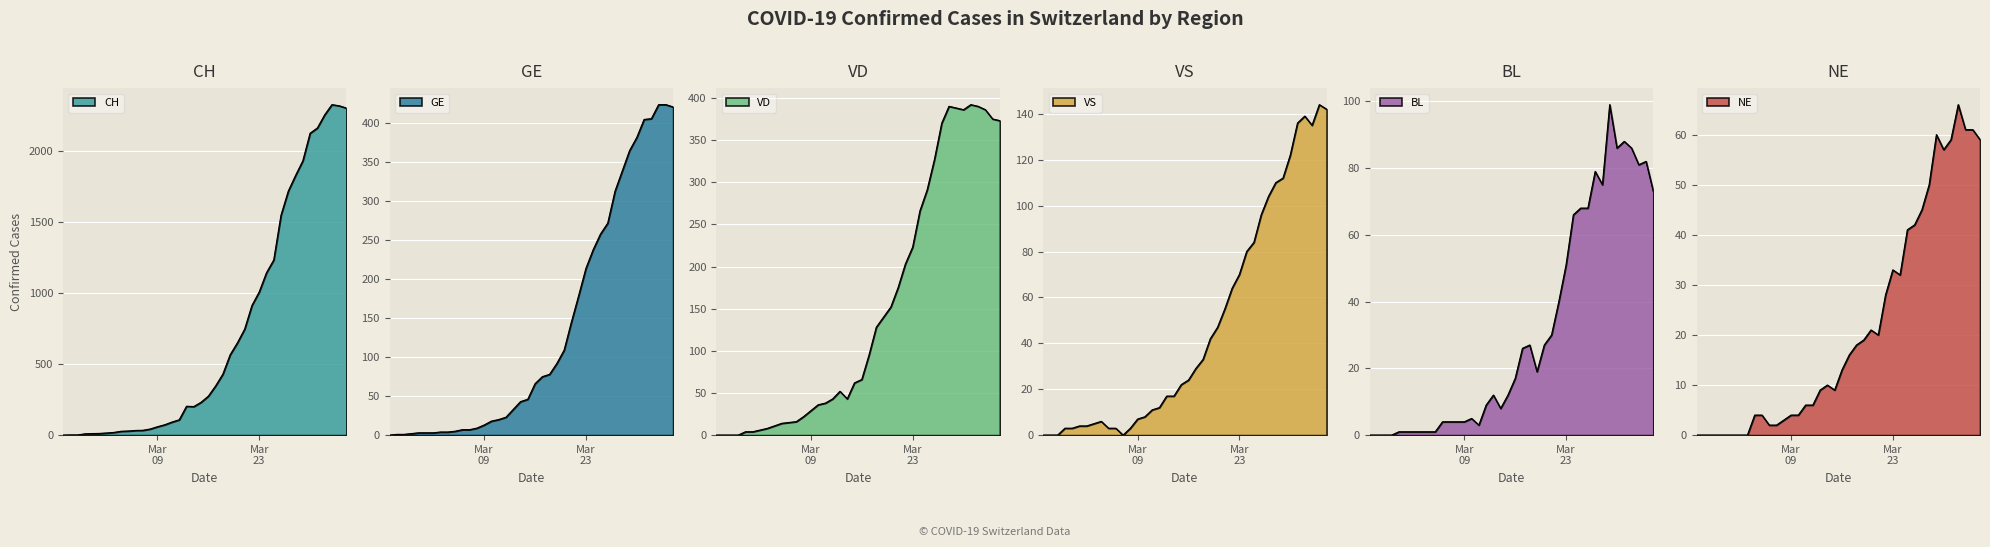

True or false: VD has a value of 390 at 2020-04-01.

True